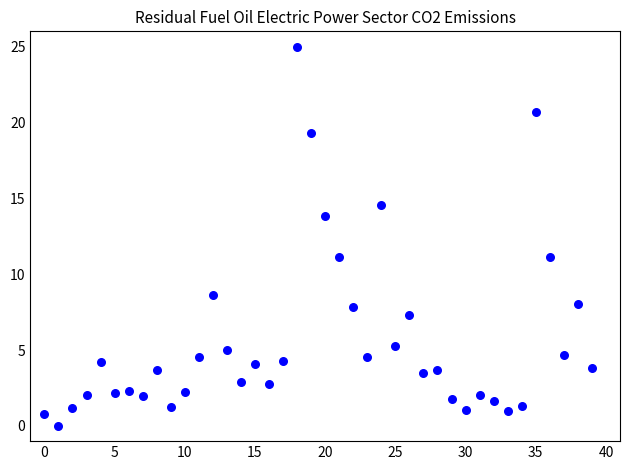

What is the range of Y values (max minus min)?

25.0